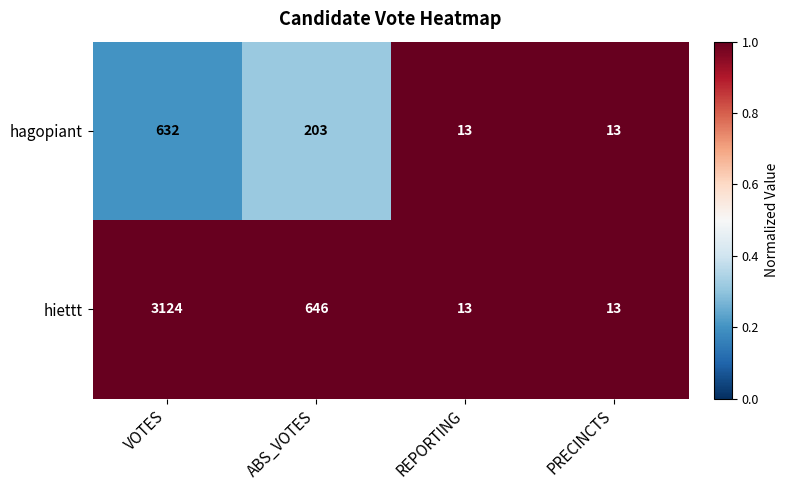

What is the average value of the hiettt series?

949